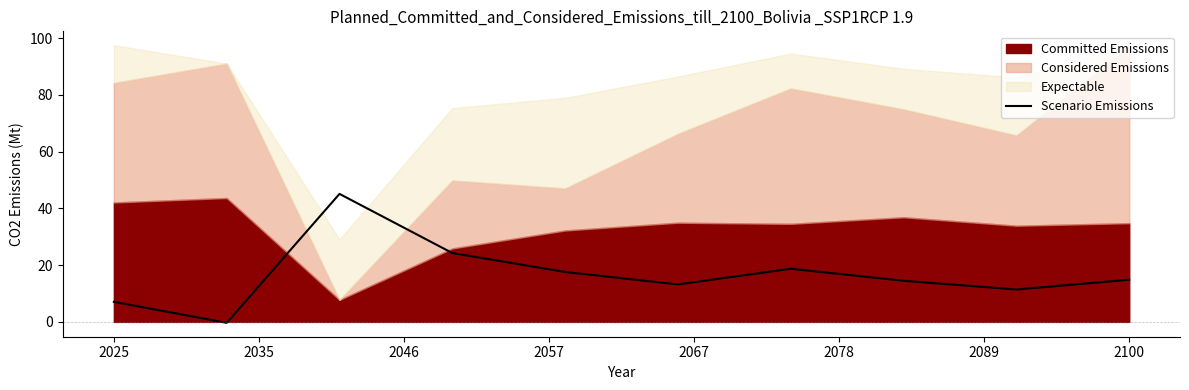

What is the highest value of the Scenario Emissions series?

45.1